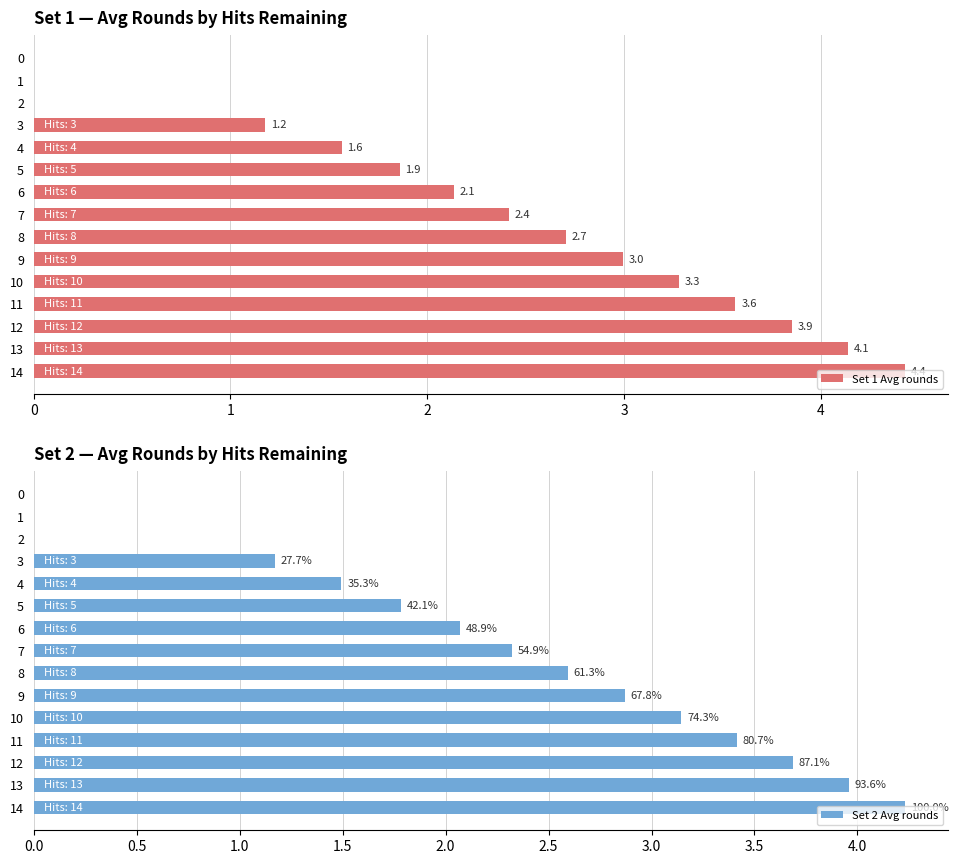

What is the greatest value displayed?

4.4